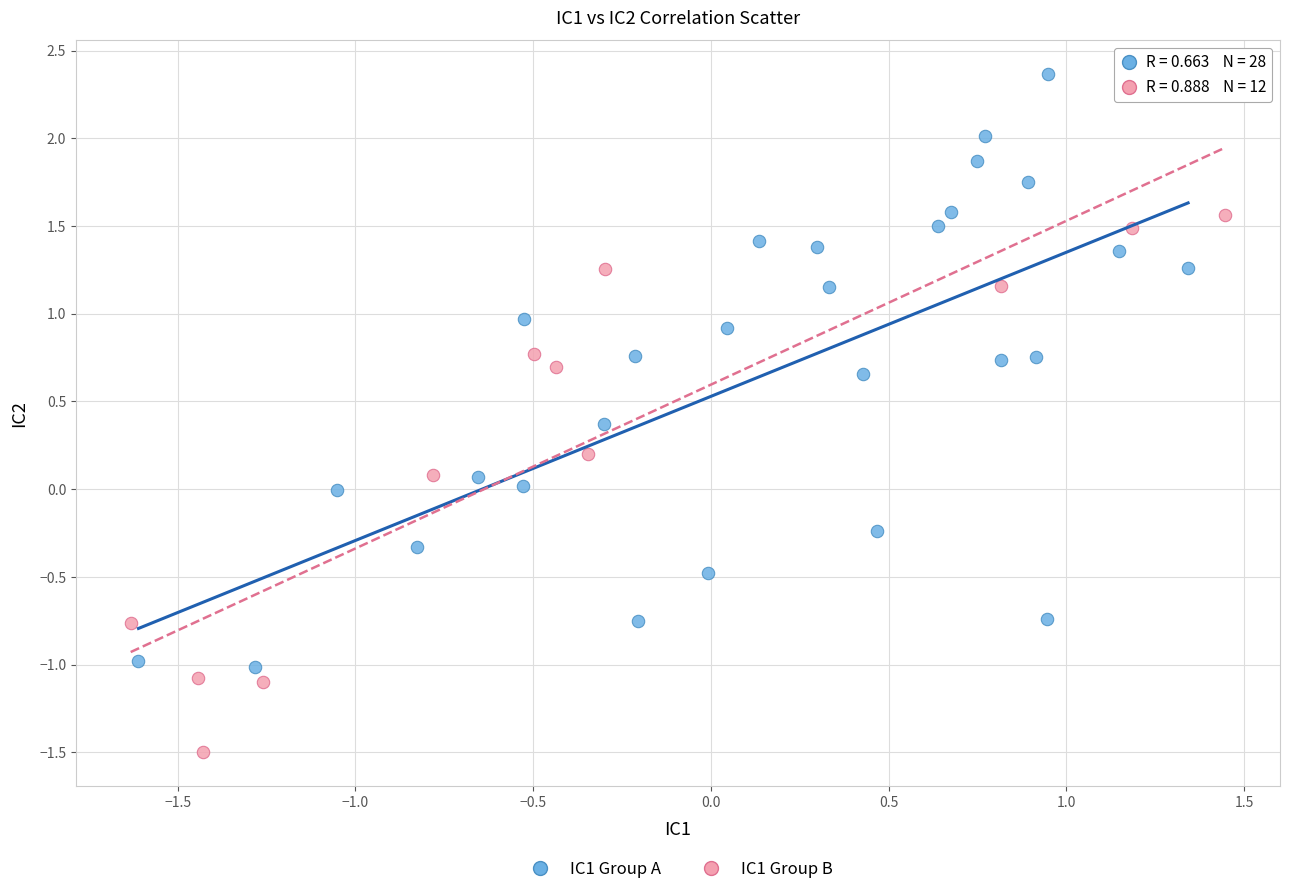

Which series contains the highest Y value?

IC1 Group A